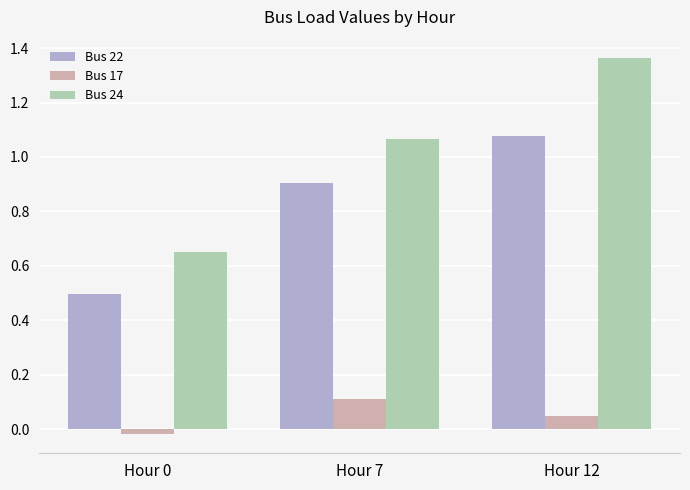

Rank the series by their maximum value, from lowest to highest.

Bus 17, Bus 22, Bus 24